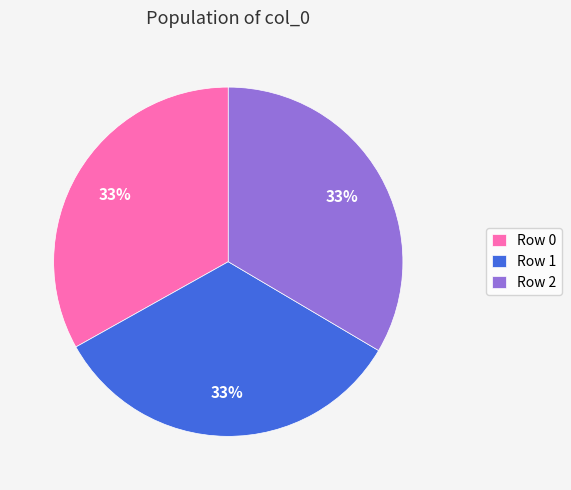

To the nearest percent, what portion does Row 2 represent?

33%